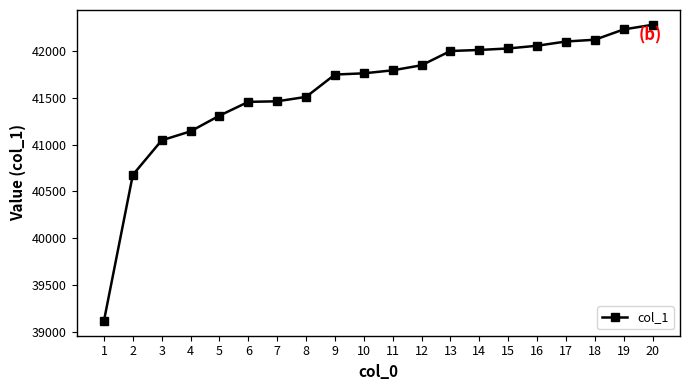

Which label corresponds to the smallest value in the chart?

1